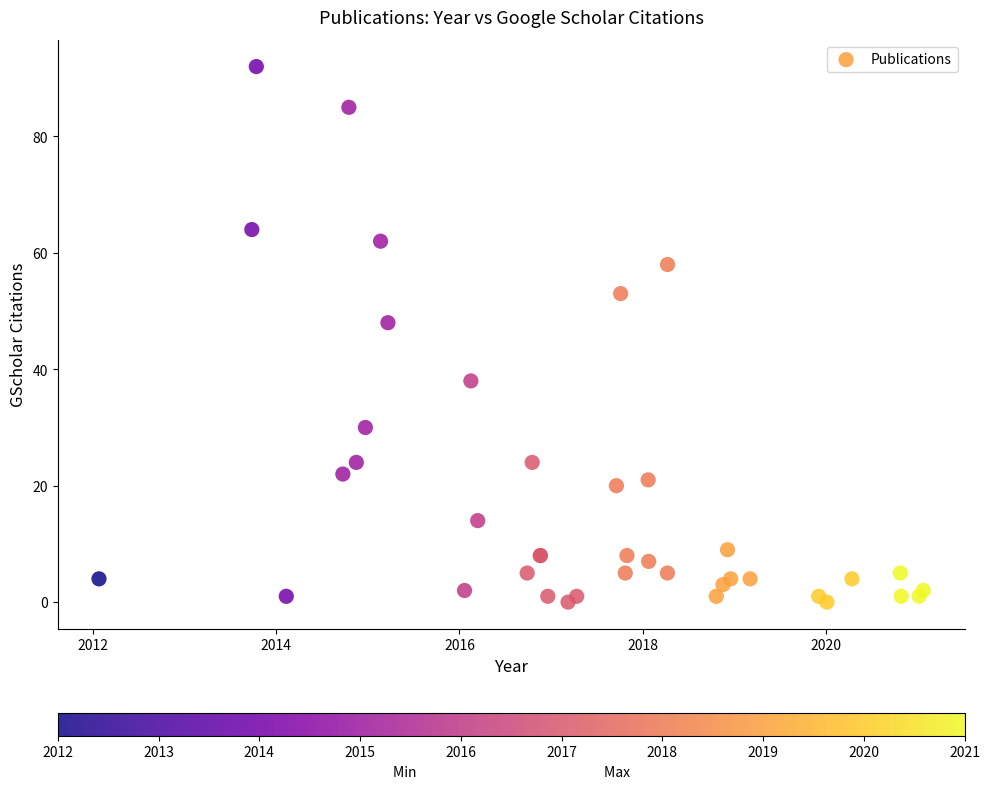

What Y value in the scatter plot is closest to 46?

48